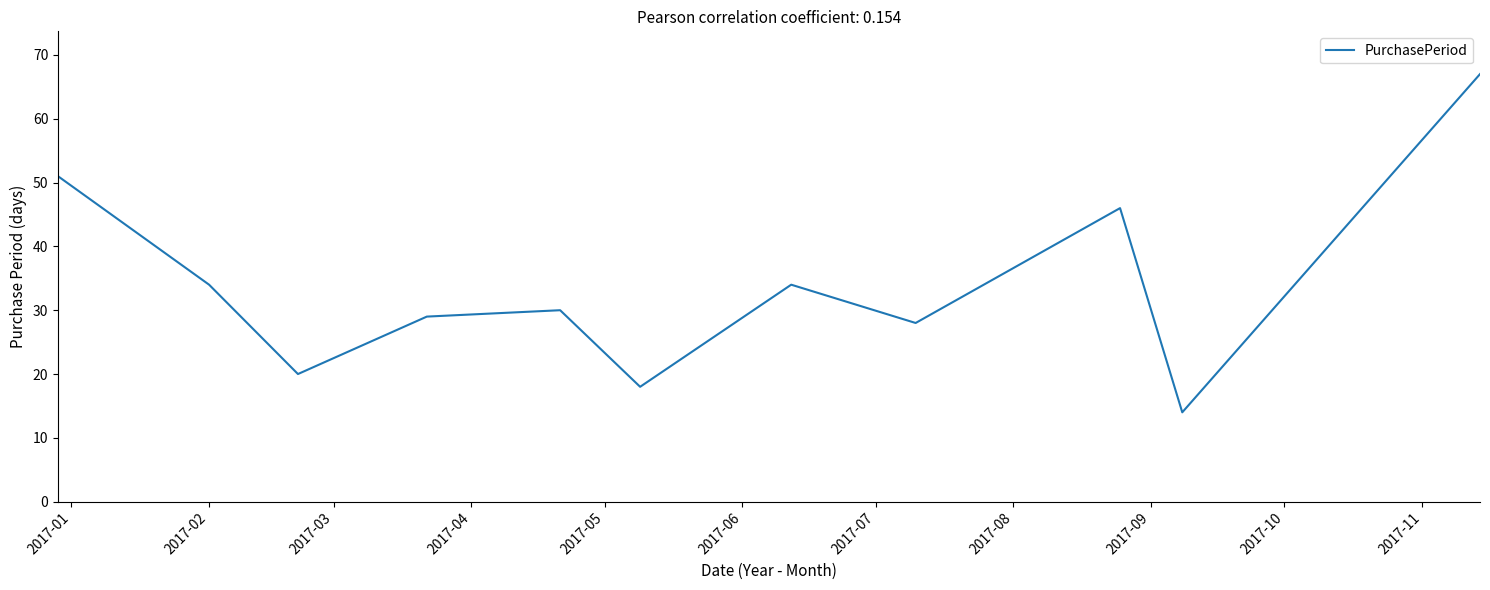

What is the greatest value displayed?

67